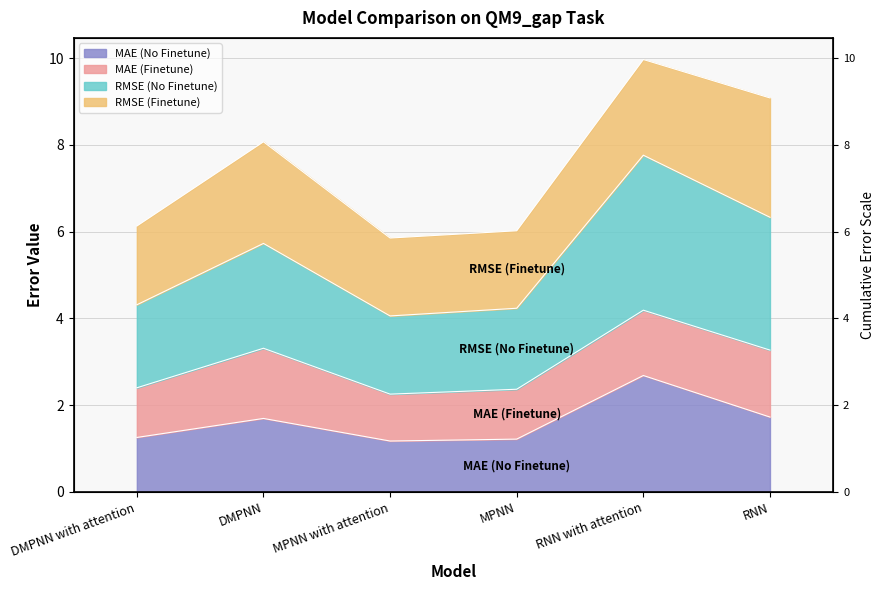

Which has a higher value, DMPNN or MPNN with attention?

DMPNN